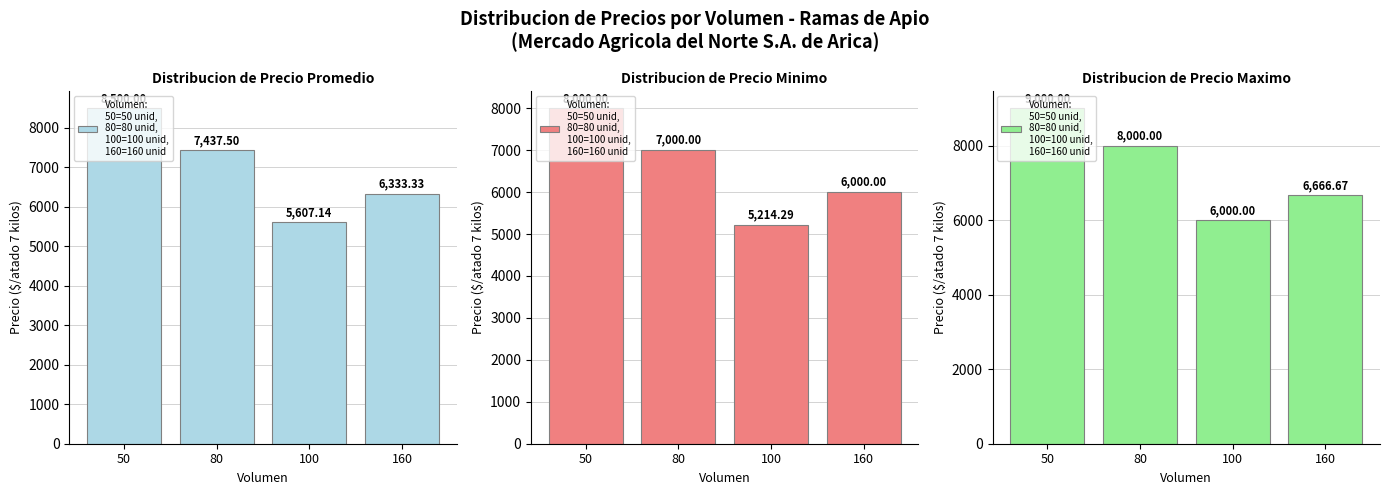

What is the lowest value of the Precio maximo series?

6000.0